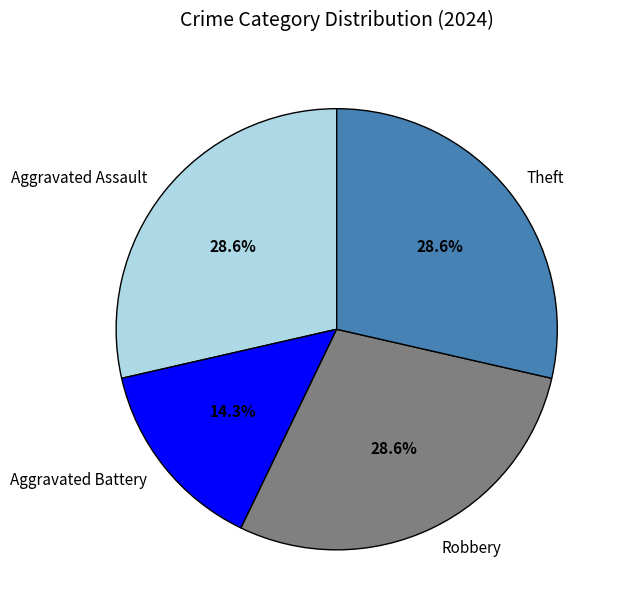

Which category has the smallest portion of the pie?

Aggravated Battery